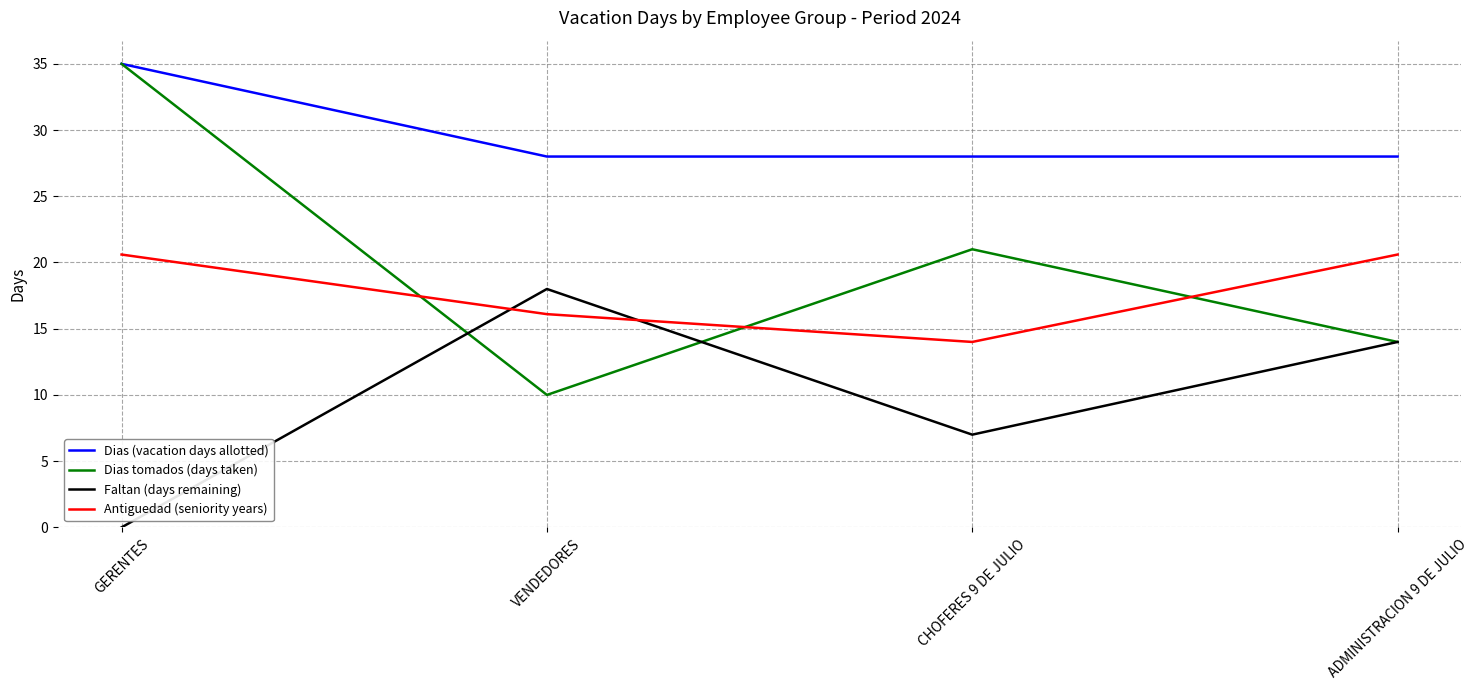

What is the difference between the highest and lowest values at VENDEDORES?

18.0